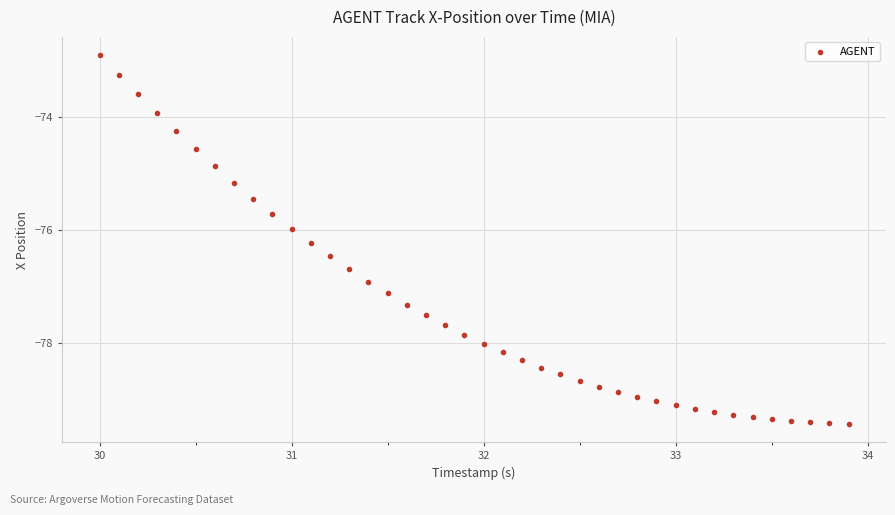

What is the range of Y values (max minus min)?

6.5